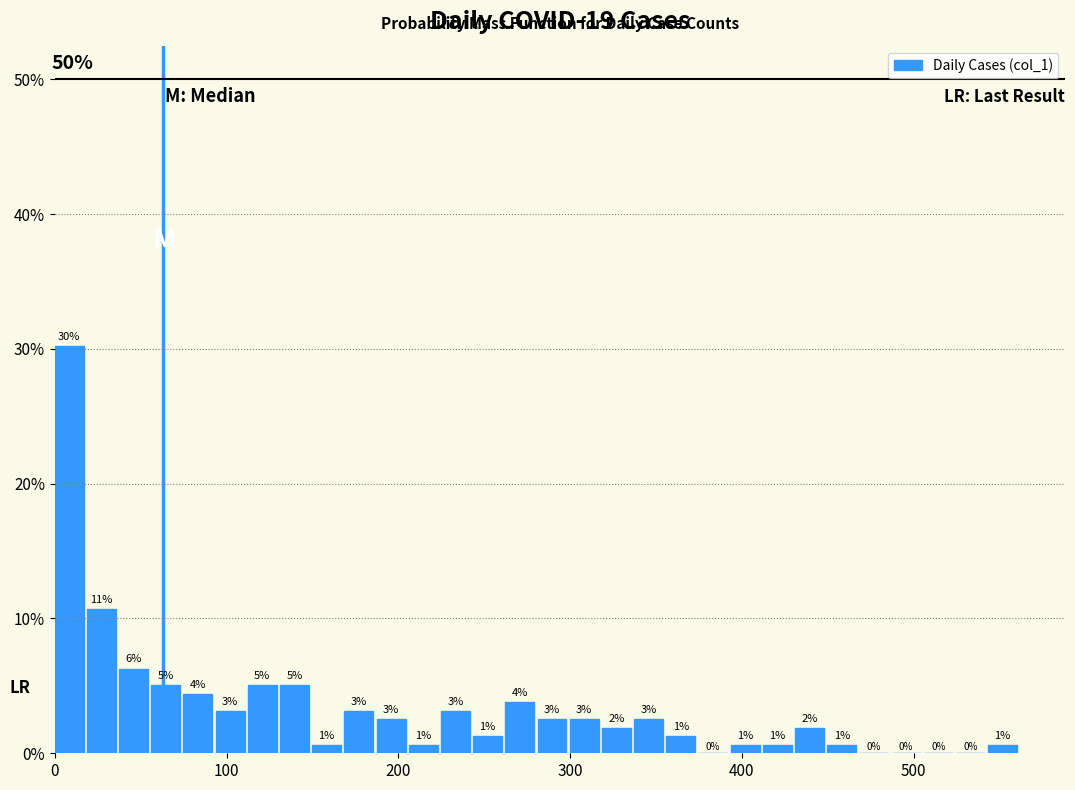

Around what value on the x-axis is the tallest bar? Give the approximate position of its centre, as read against the axis.

10